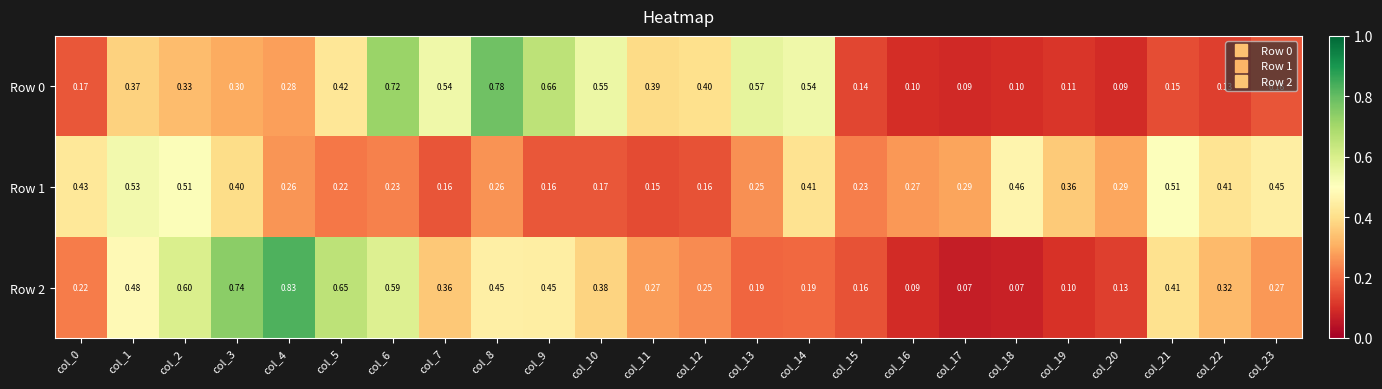

At which category is the sum across all series the highest?

col_6